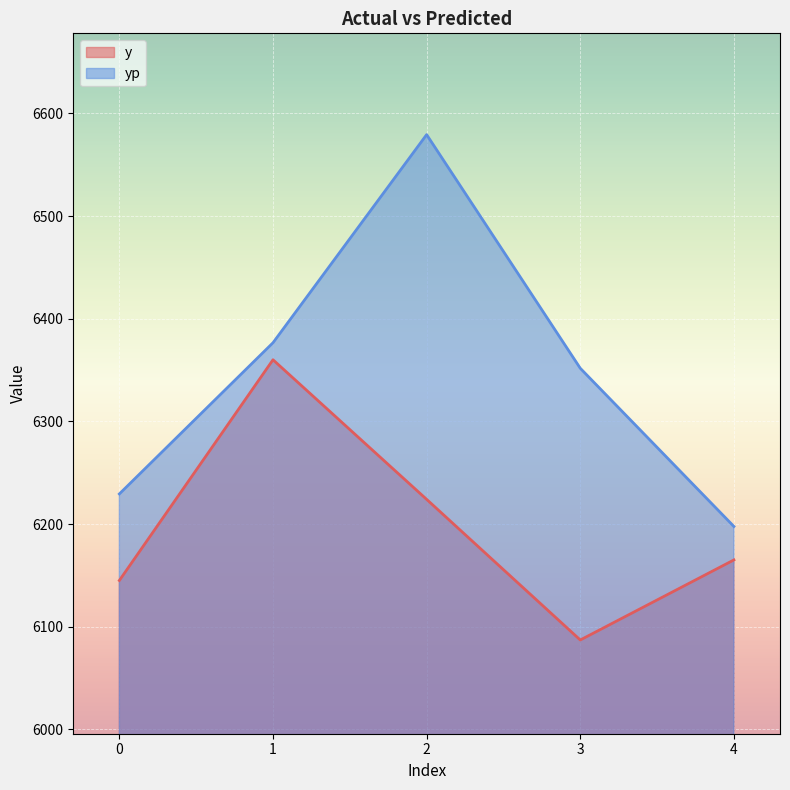

What is the difference between the yp values at 4 and 0?

31.7